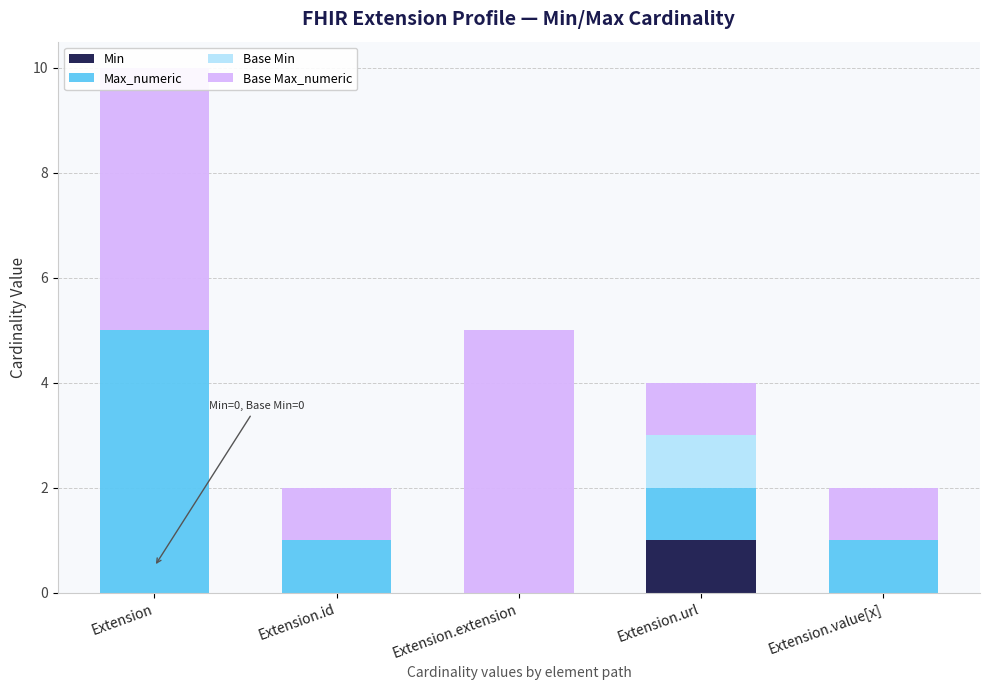

What is the value of the Base Max_numeric bar at the 5th from the left?

1